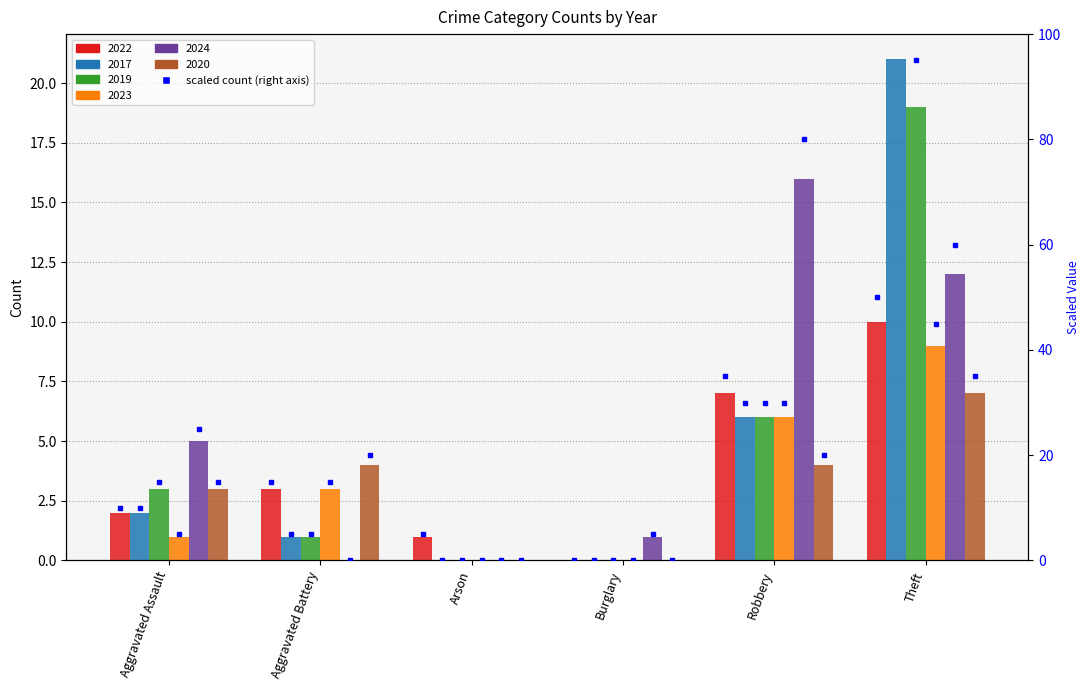

What is the greatest value displayed?

21